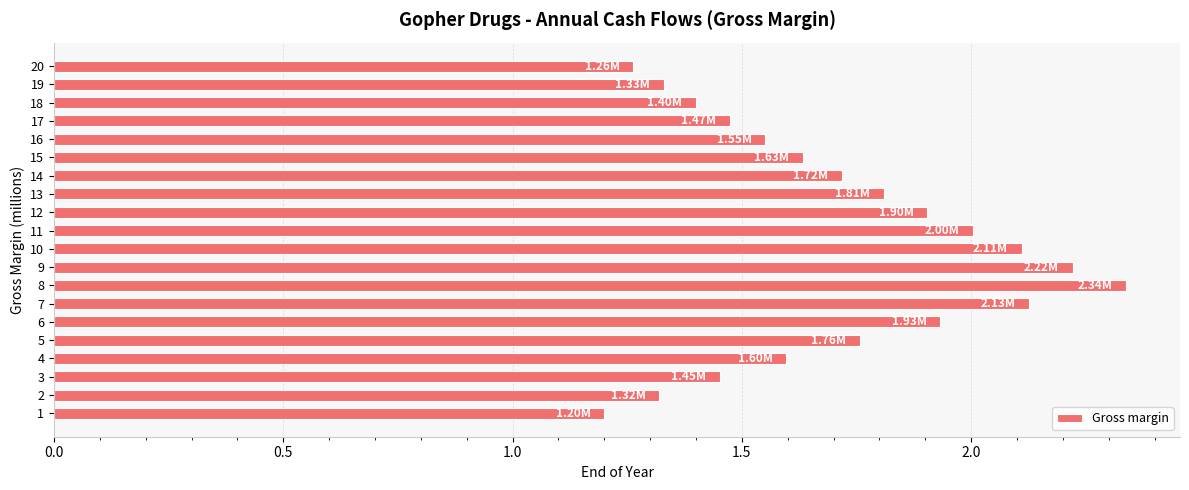

What is the difference between the maximum and minimum values?

1.1